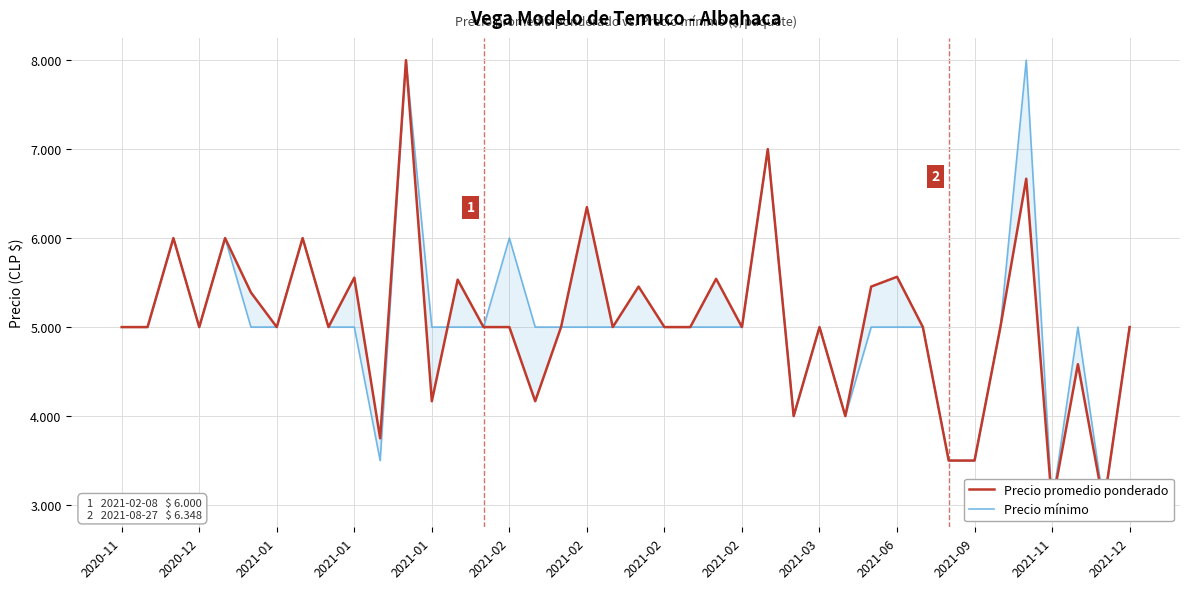

True or false: Precio mínimo has a value of 5000 at 20.

True